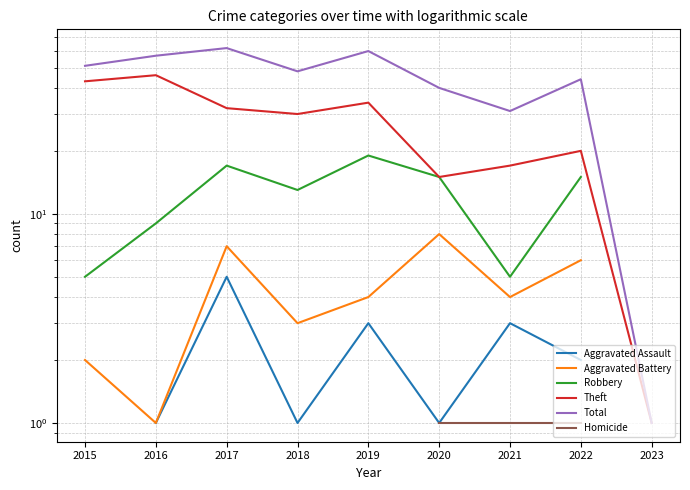

What is the sum of the Total values at 2023 and 2019?

61.0